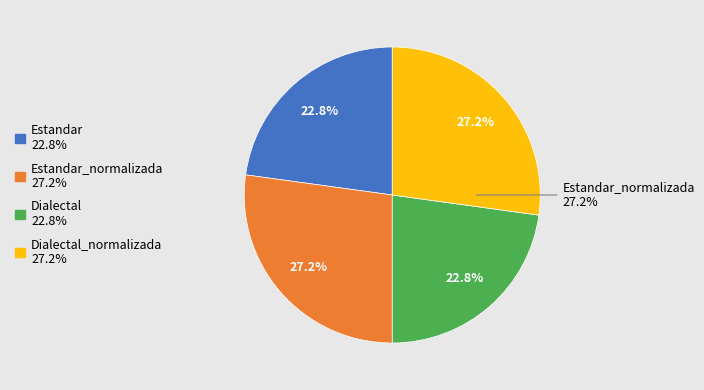

Is there a majority slice in this chart?

No